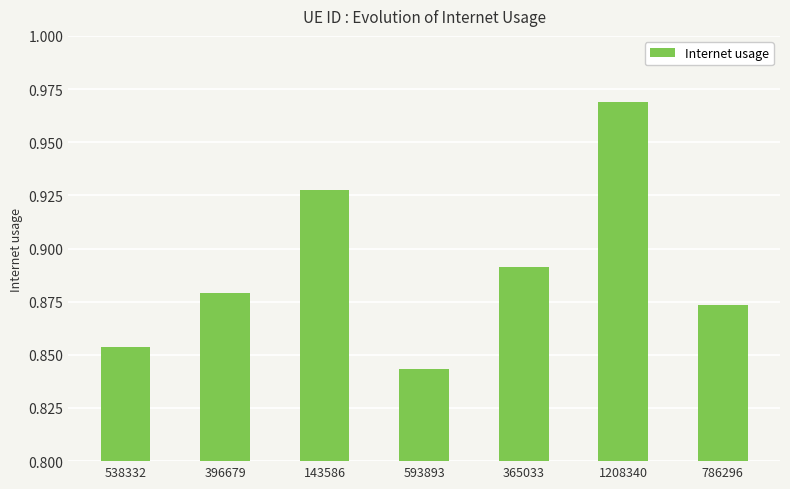

The value at 593893 is 0.2. True or false?

False